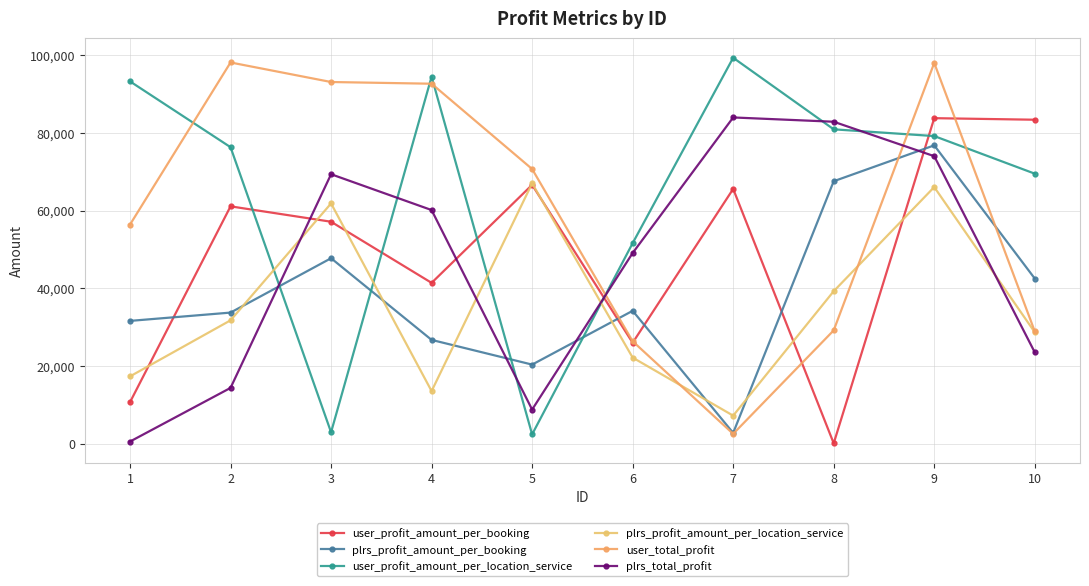

Reading left to right, list all the values displayed in this chart.

user_profit_amount_per_booking: 10716	61075	57120	41399	66604	25998	65557	136	83752	83352
plrs_profit_amount_per_booking: 31618	33754	47733	26730	20378	34211	2813	67535	76764	42510
user_profit_amount_per_location_service: 93209	76288	2977	94419	2436	51604	99288	80883	79150	69481
plrs_profit_amount_per_location_service: 17348	31766	61828	13562	66999	22181	7250	39256	66034	28694
user_total_profit: 56387	98075	93050	92611	70675	26379	2571	29185	97951	28926
plrs_total_profit: 589	14388	69336	60121	8813	49073	83937	82834	73977	23533